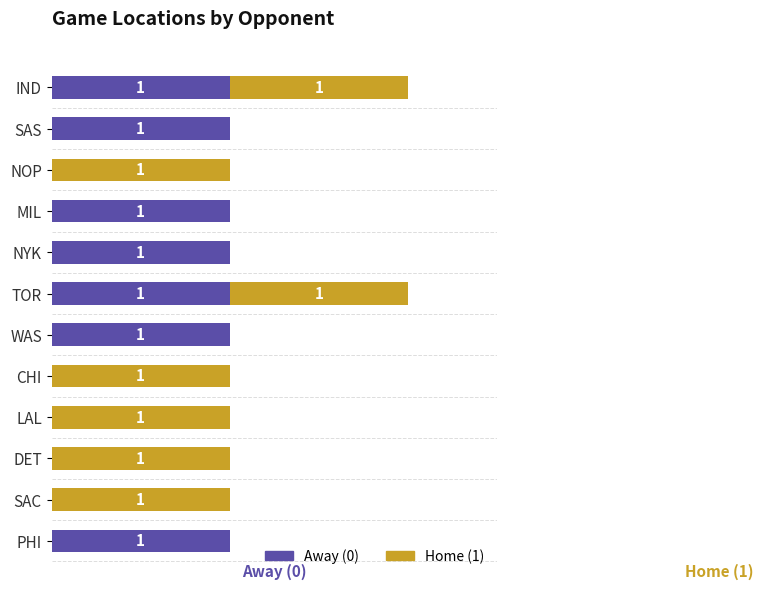

How many Home (1) values are between 0 and 1?

12